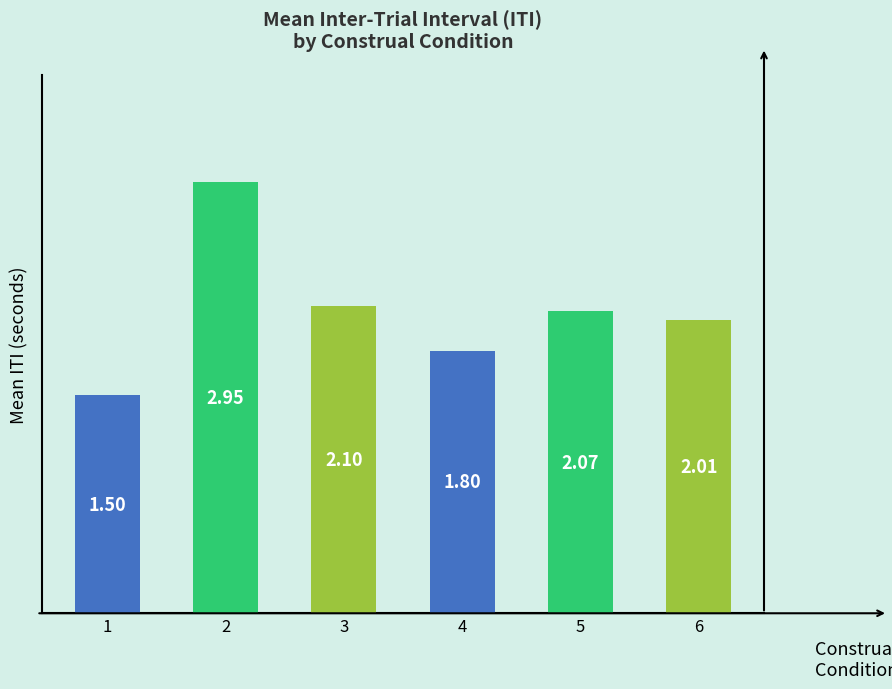

Where does the data first go above 2?

2